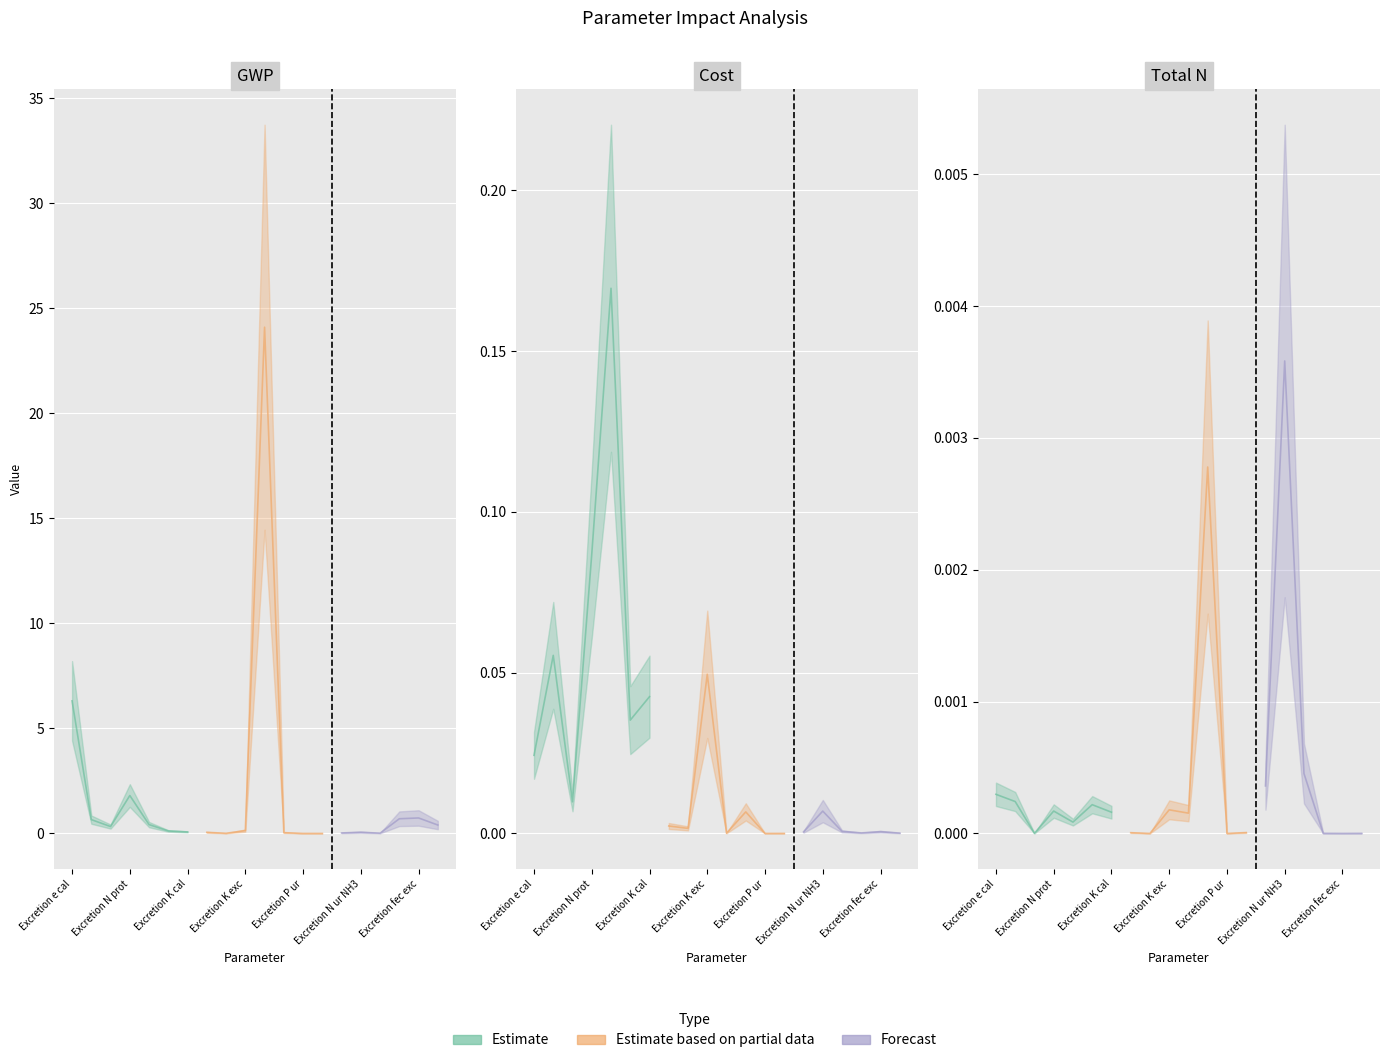

True or false: Cost has more than 2 interior local peaks.

True